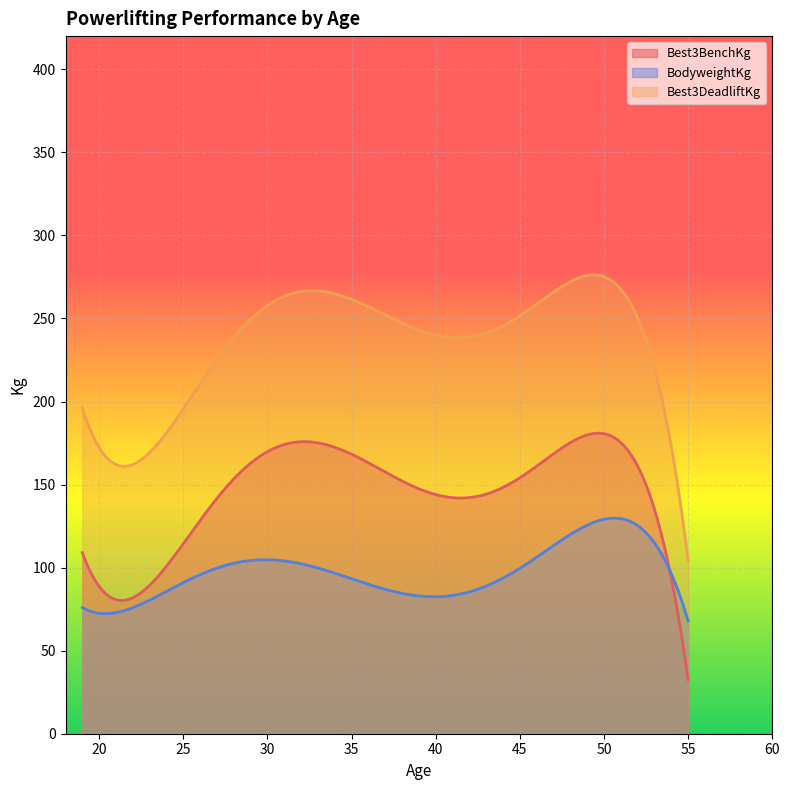

Count the number of categories in the chart.

300